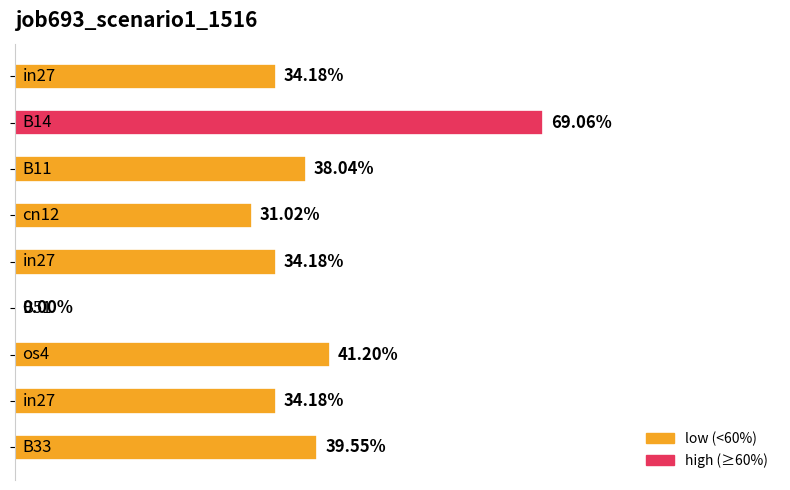

How many values are above zero?

8